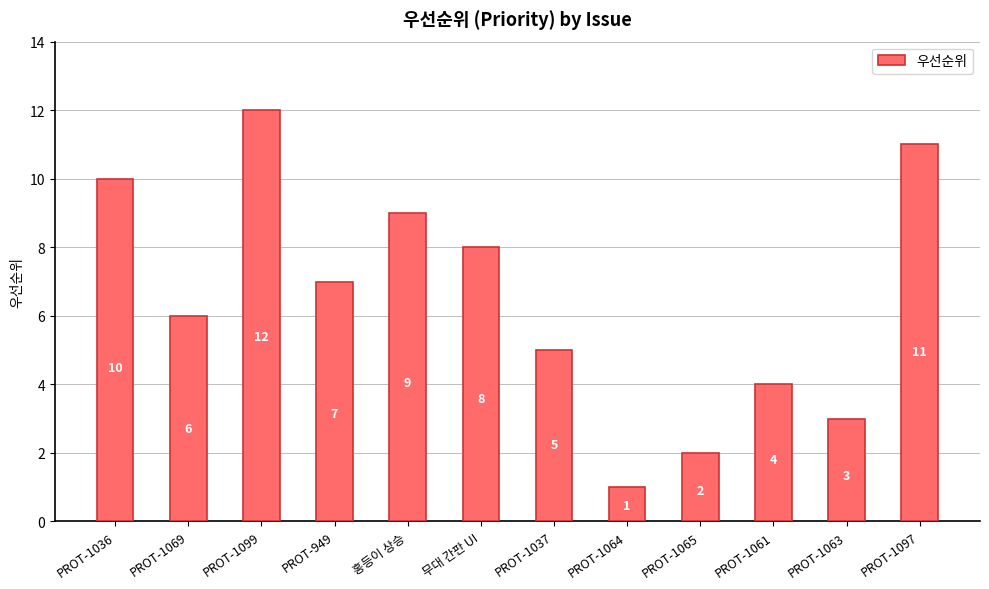

Is it true that the value at PROT-1069 is 8?

False